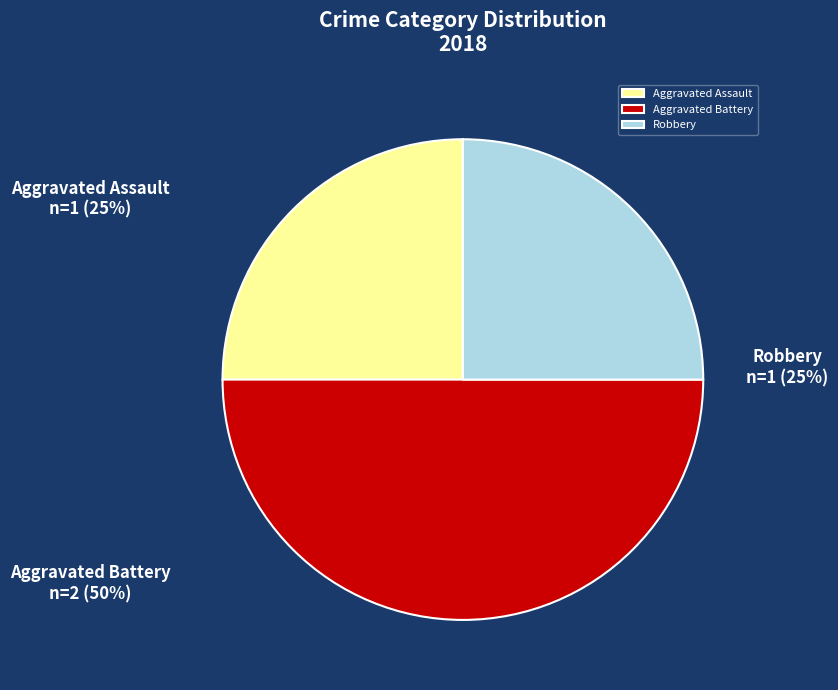

Count the number of slices in the pie.

3